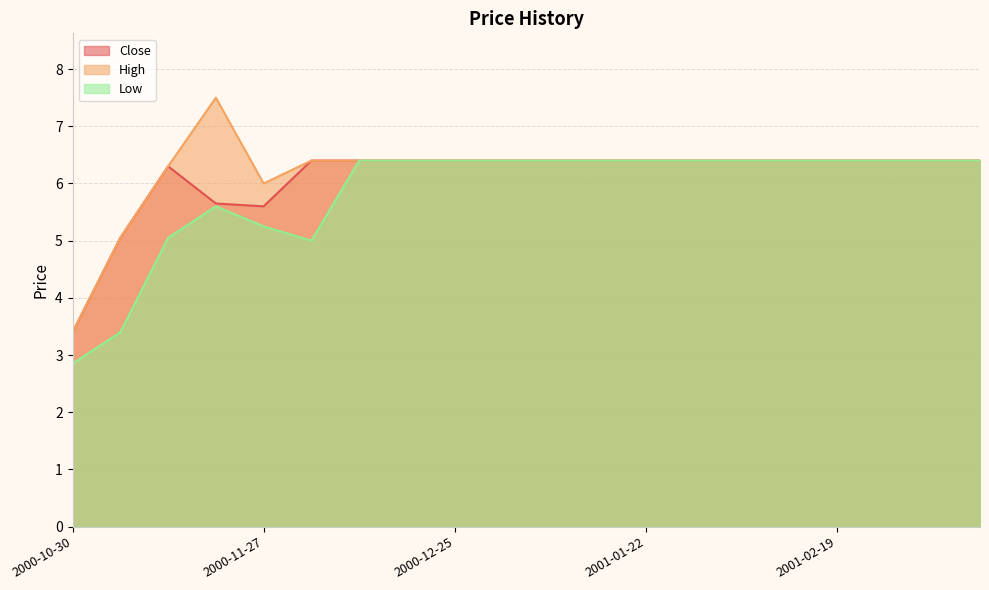

Which category has the lowest value in the High series?

2000-10-30